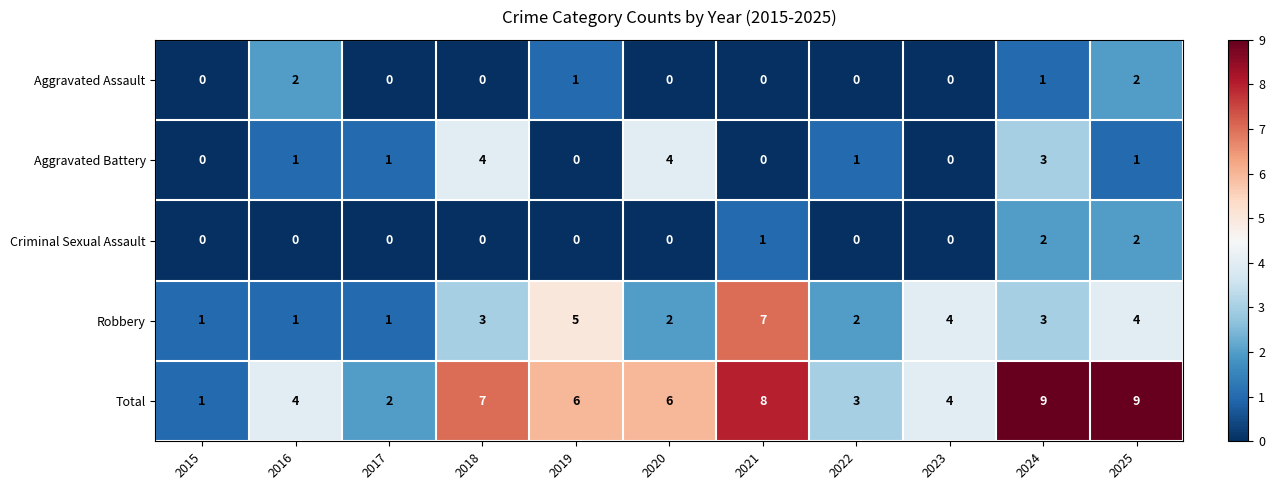

The value of Aggravated Battery at 2017 is 1. True or false?

True